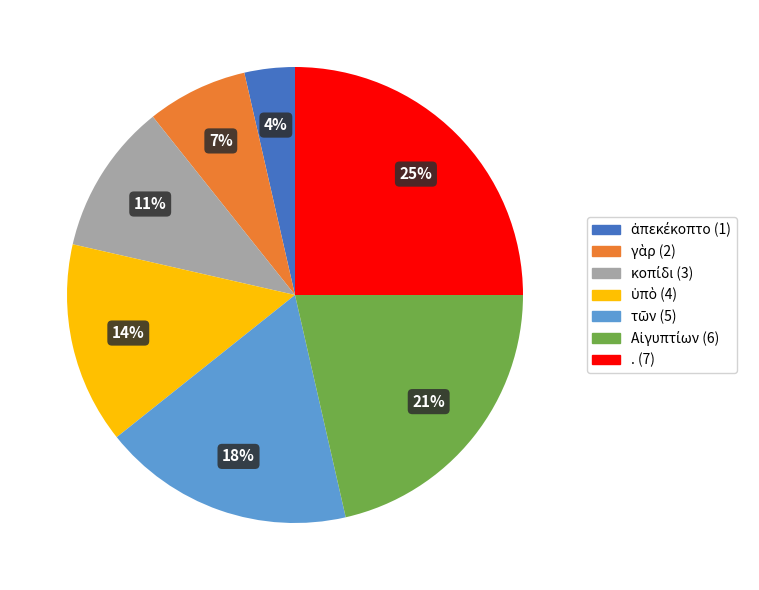

Count the number of slices in the pie.

7